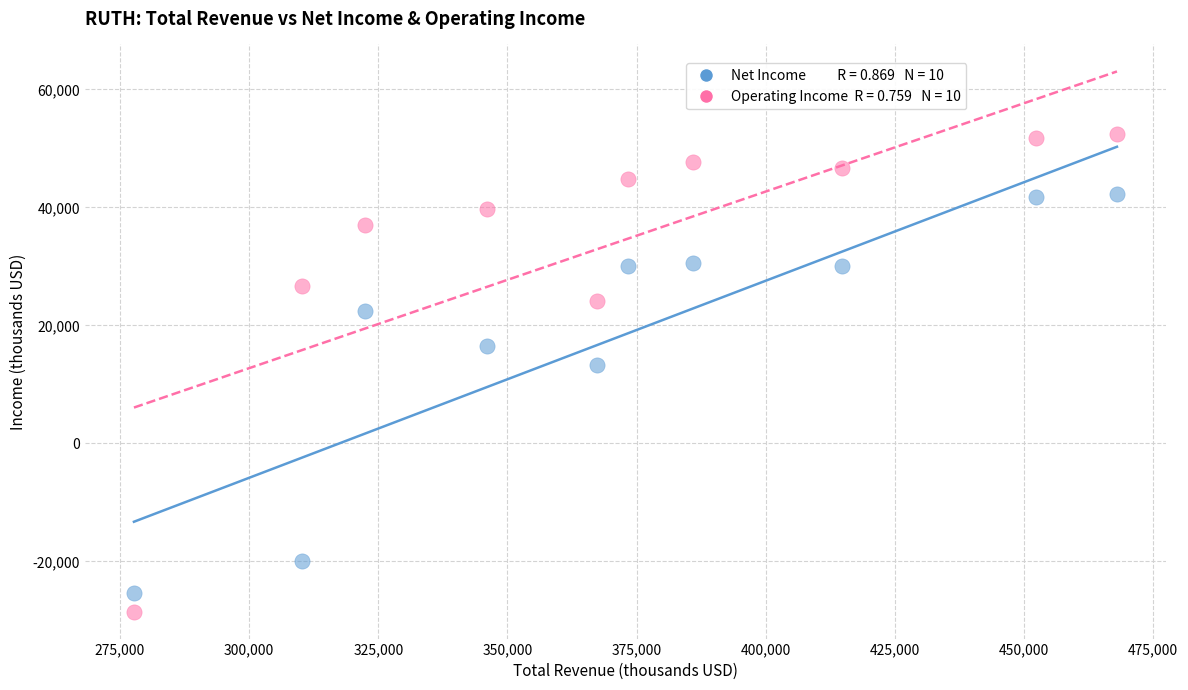

Across all data points, what is the range of X values (max minus min)?

190300